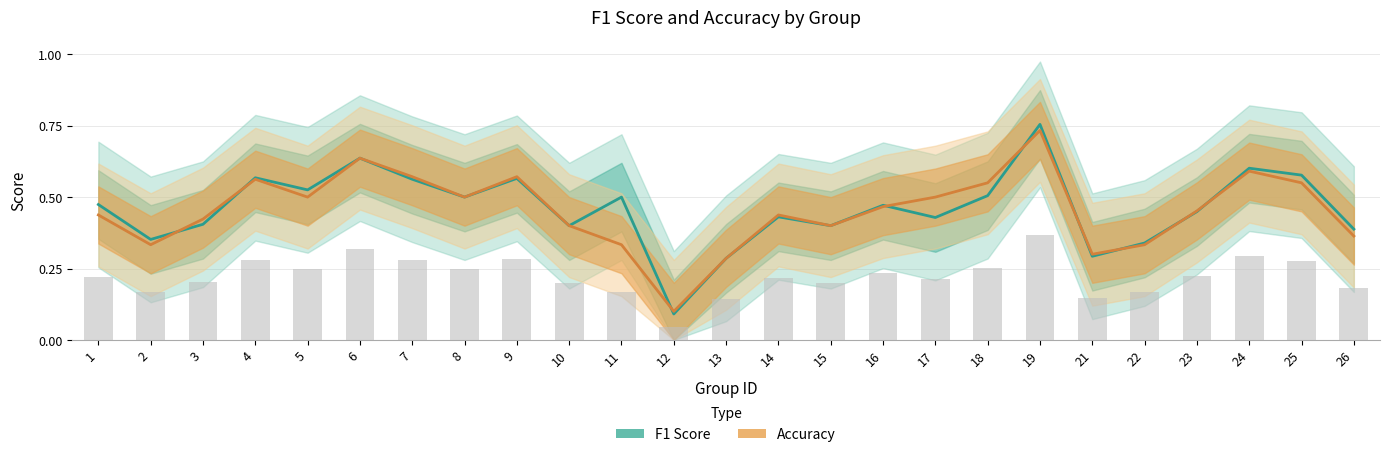

What value does the F1 Score series have at 5?

0.5